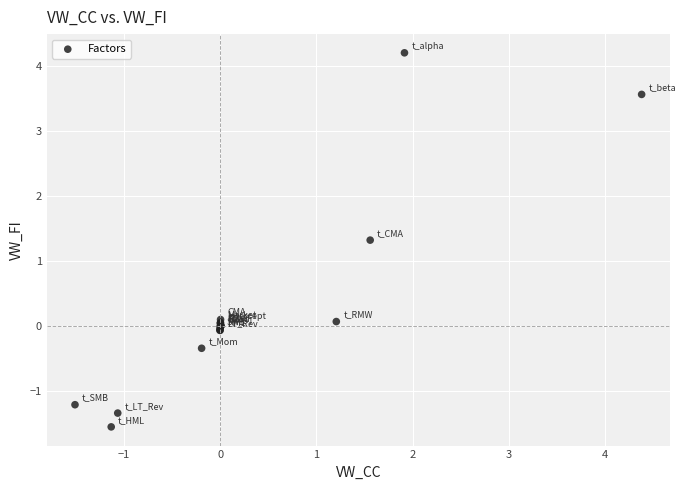

What Y value in the scatter plot is closest to 1?

1.3